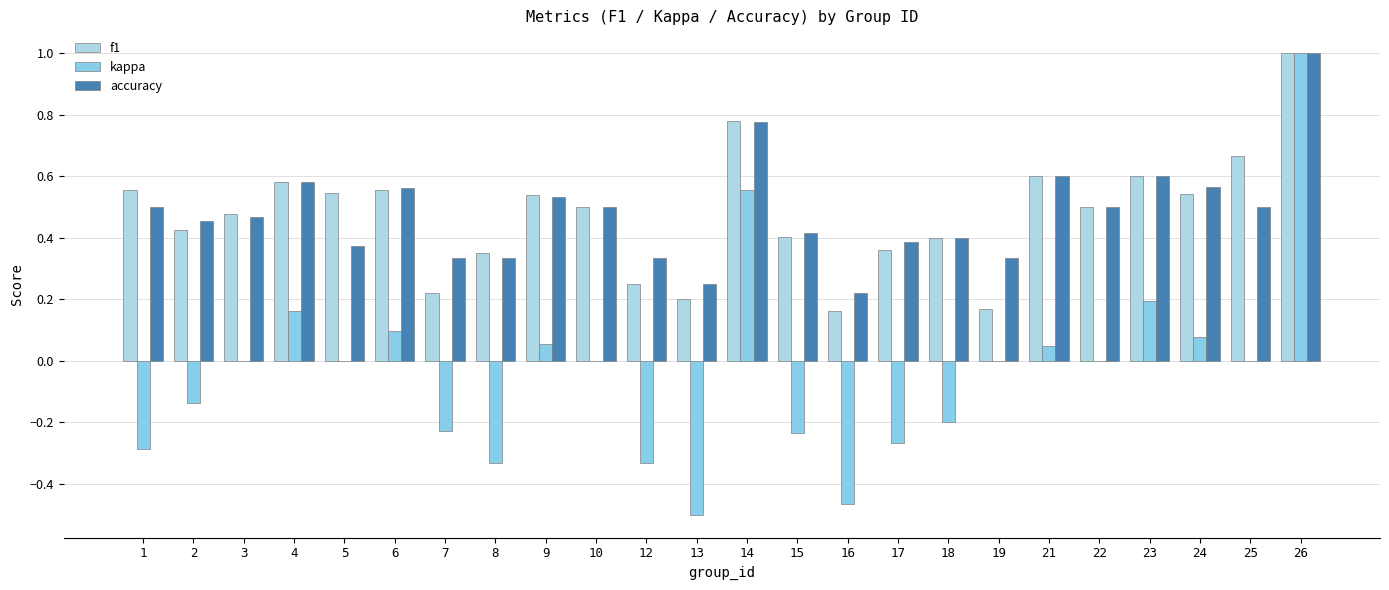

Reading right to left, what are all the values shown in this chart?

f1: 26=1.0	25=0.7	24=0.5	23=0.6	22=0.5	21=0.6	19=0.2	18=0.4	17=0.4	16=0.2	15=0.4	14=0.8	13=0.2	12=0.2	10=0.5	9=0.5	8=0.4	7=0.2	6=0.6	5=0.5	4=0.6	3=0.5	2=0.4	1=0.6
kappa: 26=1.0	25=0.0	24=0.1	23=0.2	22=0.0	21=0.0	19=0.0	18=-0.2	17=-0.3	16=-0.5	15=-0.2	14=0.6	13=-0.5	12=-0.3	10=0.0	9=0.1	8=-0.3	7=-0.2	6=0.1	5=0.0	4=0.2	3=0.0	2=-0.1	1=-0.3
accuracy: 26=1.0	25=0.5	24=0.6	23=0.6	22=0.5	21=0.6	19=0.3	18=0.4	17=0.4	16=0.2	15=0.4	14=0.8	13=0.2	12=0.3	10=0.5	9=0.5	8=0.3	7=0.3	6=0.6	5=0.4	4=0.6	3=0.5	2=0.5	1=0.5